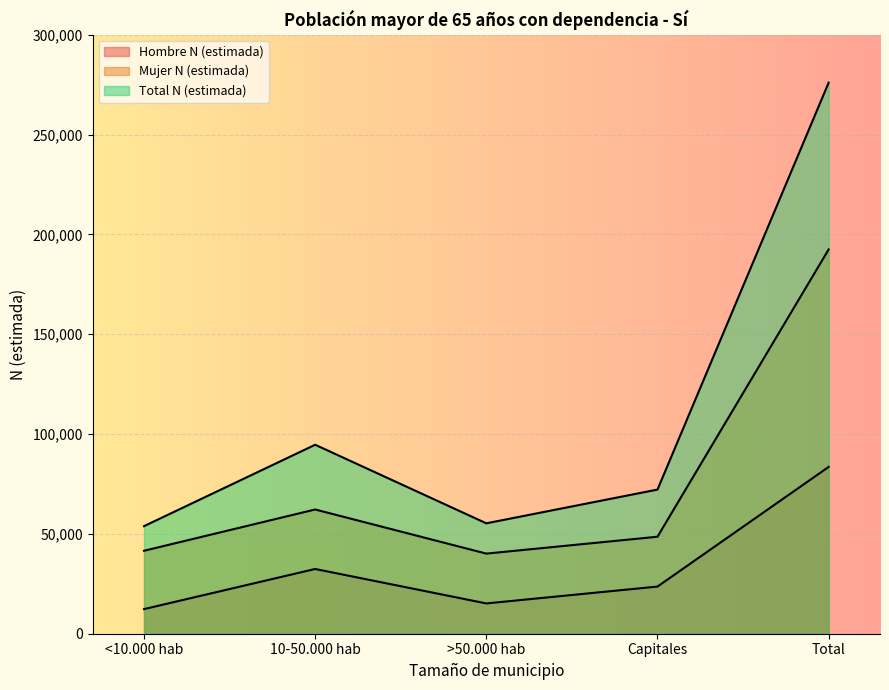

Is it true that Mujer N (estimada) equals 48572 at Capitales?

True